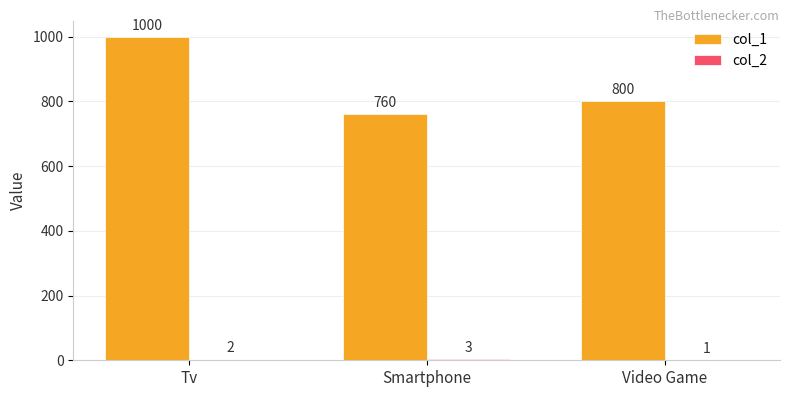

At which category is the sum across all series the highest?

Tv